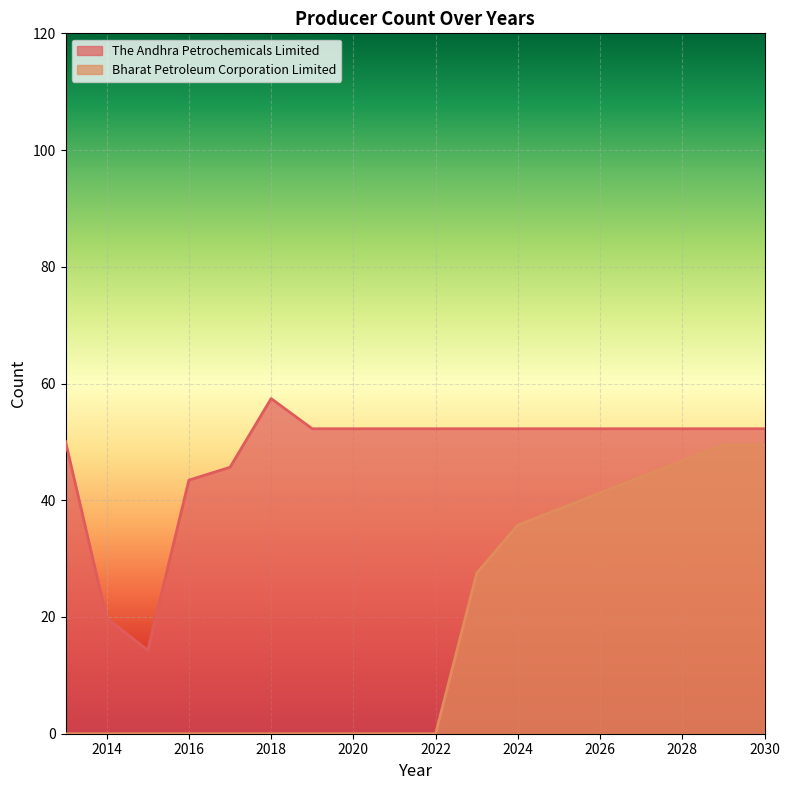

Reading left to right, what are all the values shown in this chart?

The Andhra Petrochemicals Limited: 50.1	19.8	14.3	43.5	45.6	57.4	52.2	52.2	52.2	52.2	52.2	52.2	52.2	52.2	52.2	52.2	52.2	52.2
Bharat Petroleum Corporation Limited: 0.0	0.0	0.0	0.0	0.0	0.0	0.0	0.0	0.0	0.0	27.5	35.8	38.5	41.2	44.0	46.8	49.5	49.5